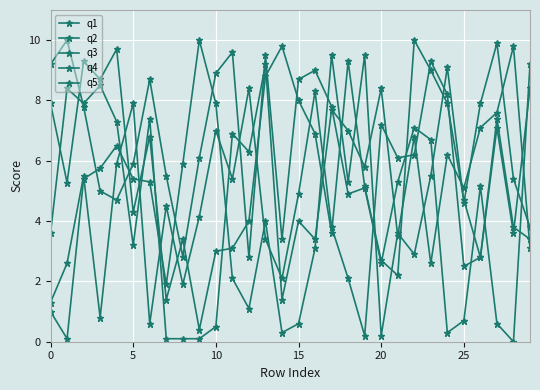

At which label does q3 reach its peak?

9